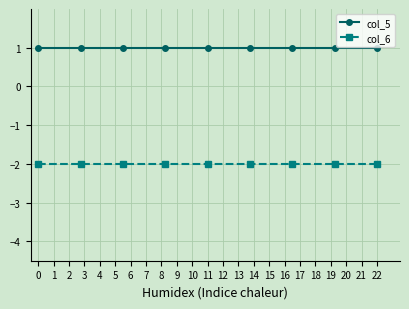

What is the value of the col_5 point at the 3rd from the left?

1